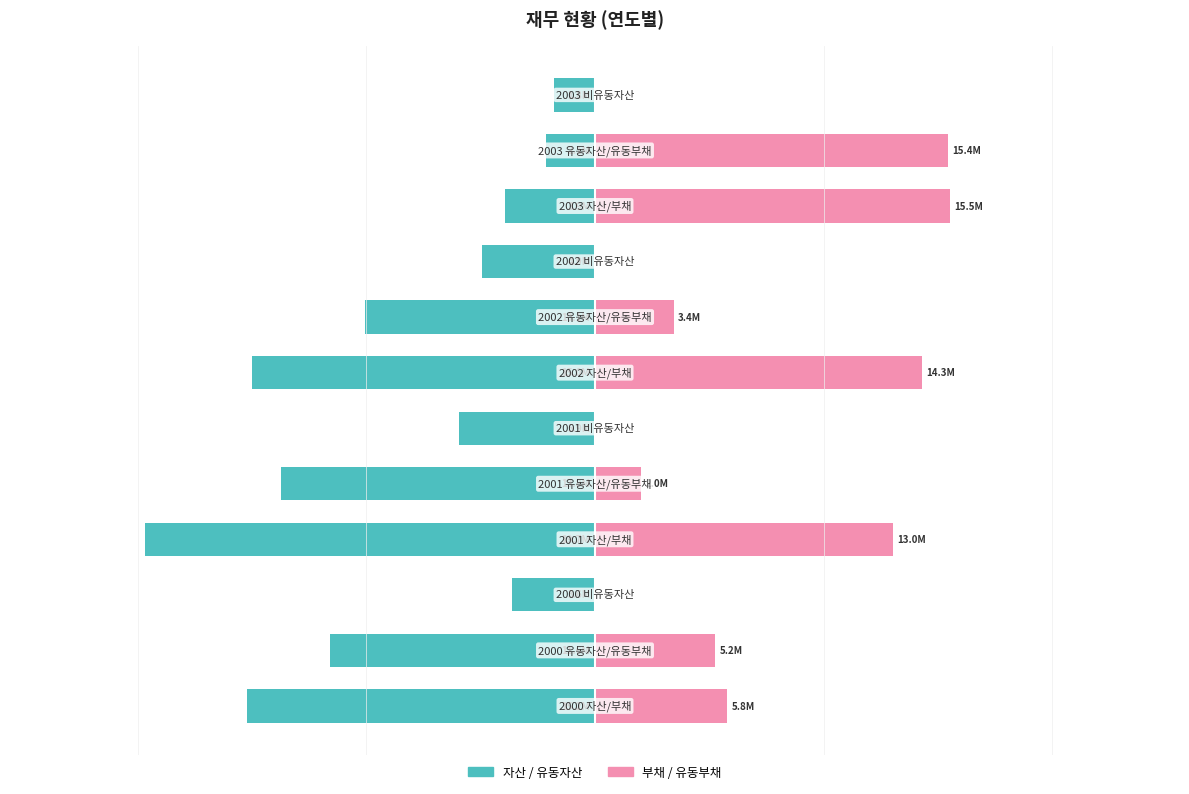

What is the spread (max minus min) of values at 8?

4944507